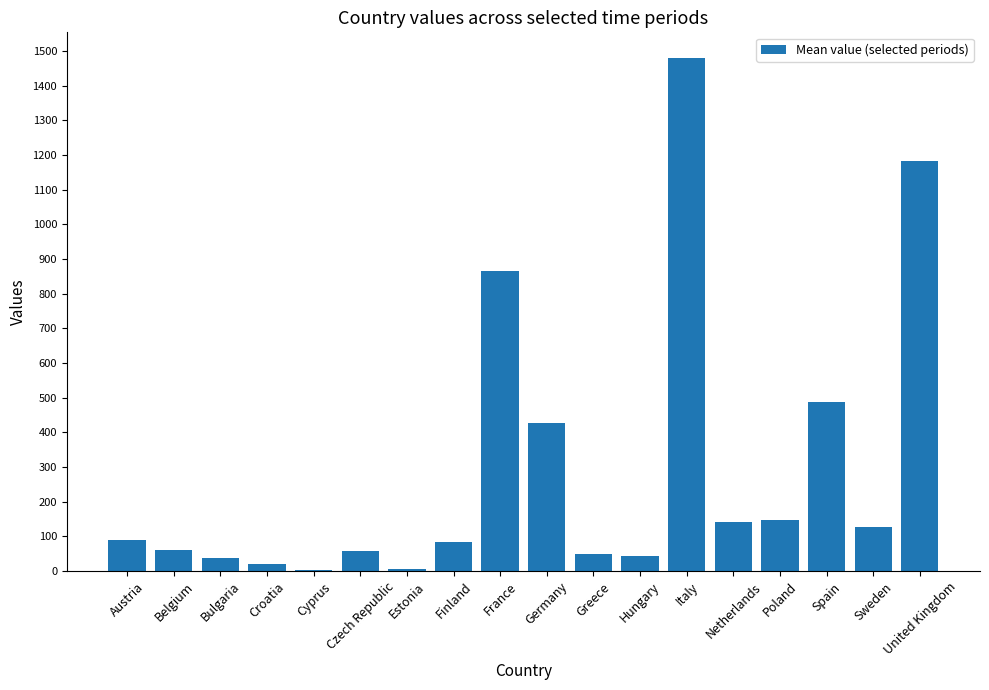

Are the bars horizontal?

No